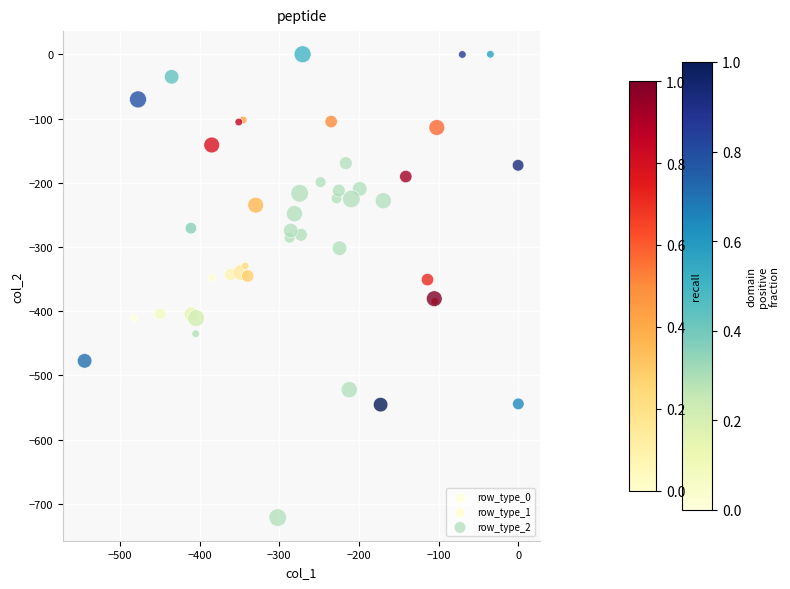

Which series contains the lowest Y value?

row_type_2